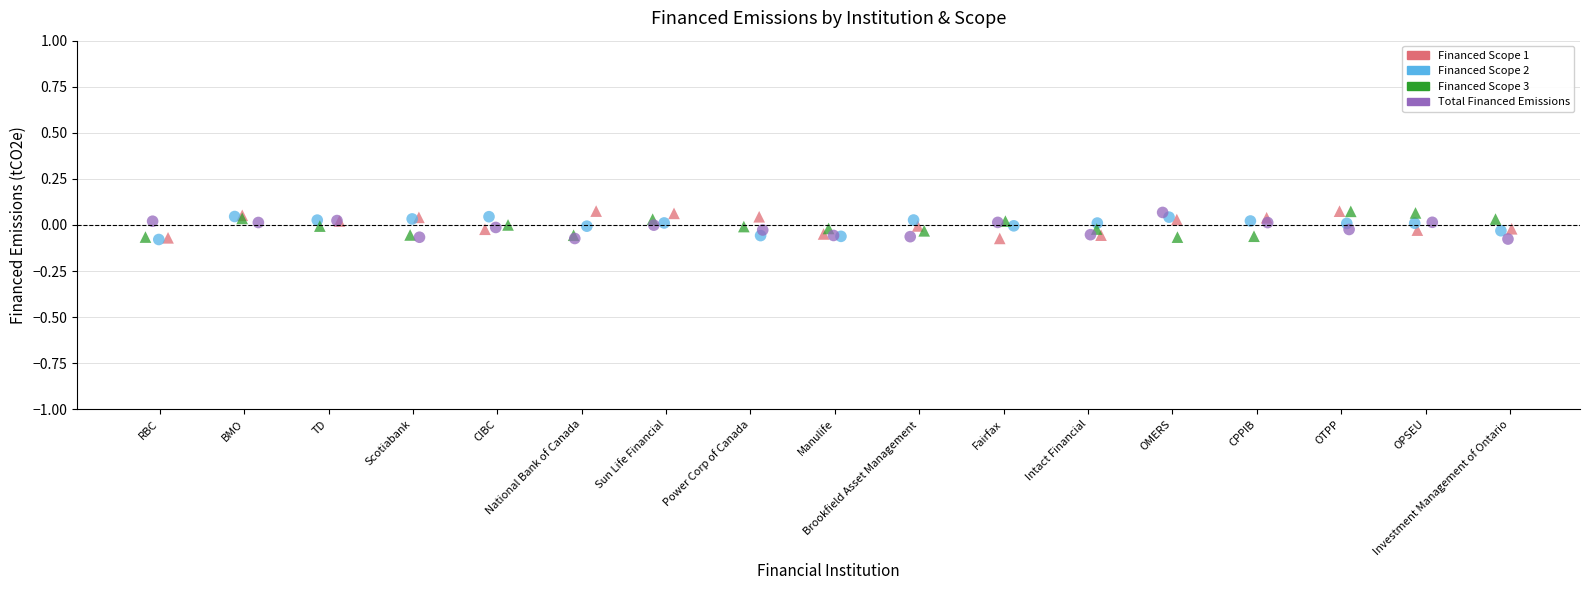

What are all the series names shown in the legend?

Financed Scope 1, Financed Scope 2, Financed Scope 3, Total Financed Emissions